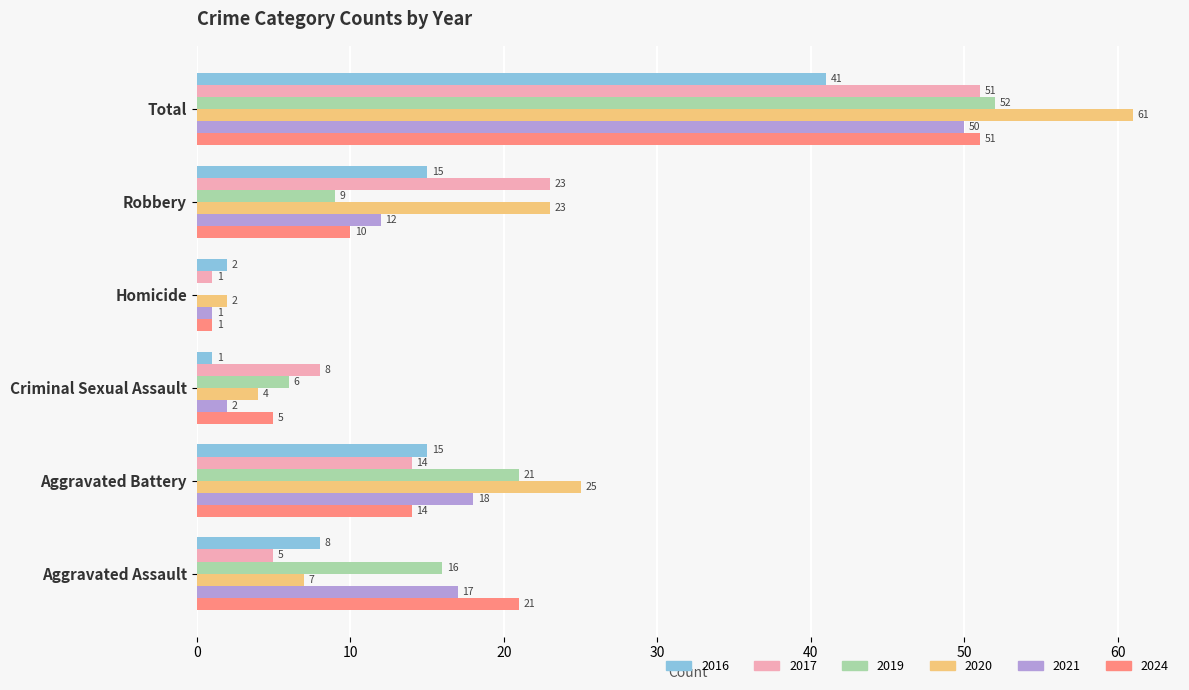

How many data points does each series have?

6